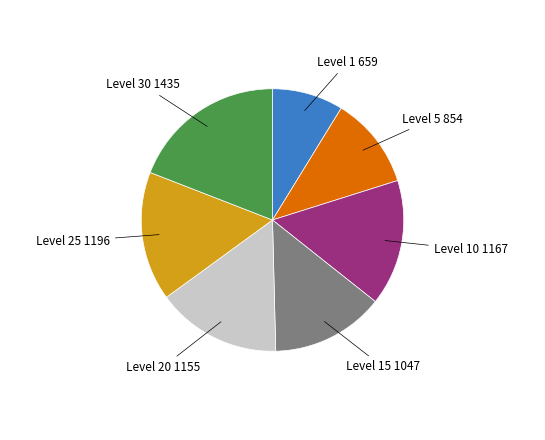

How many slices are in this pie chart?

7